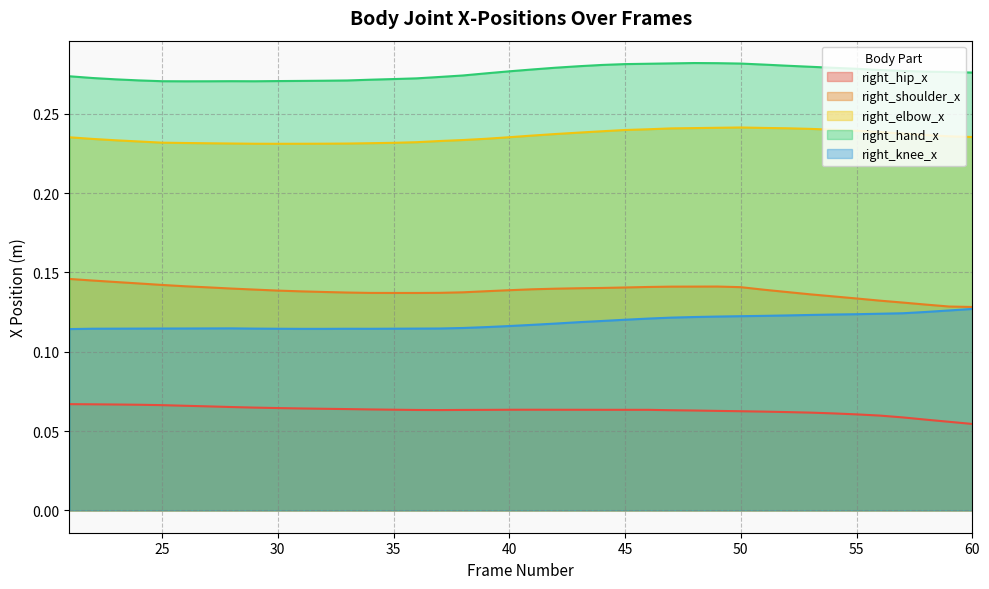

How many lines are shown in the chart?

5